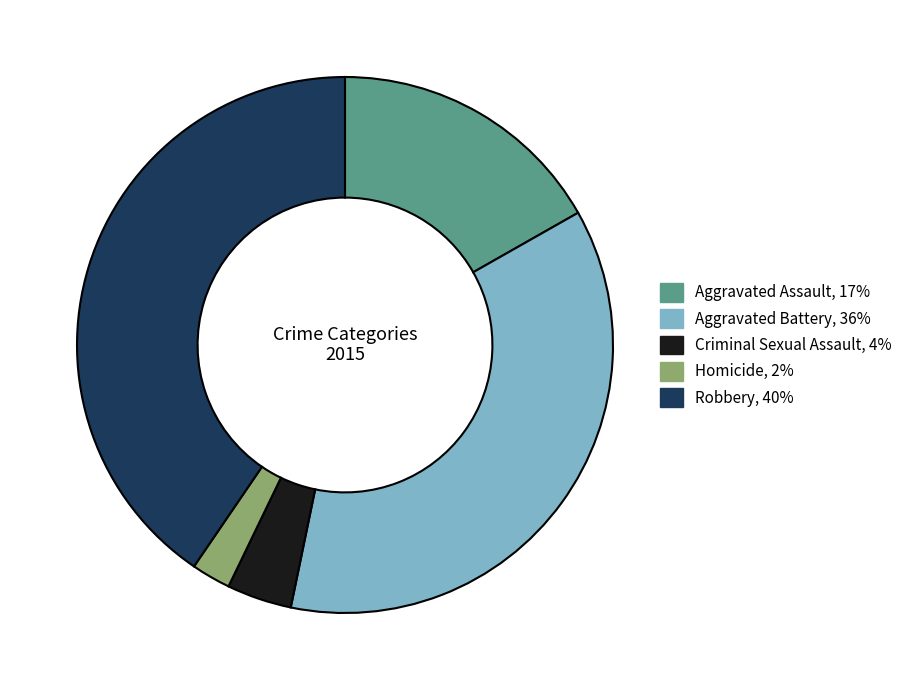

How many segments does this pie chart have?

5